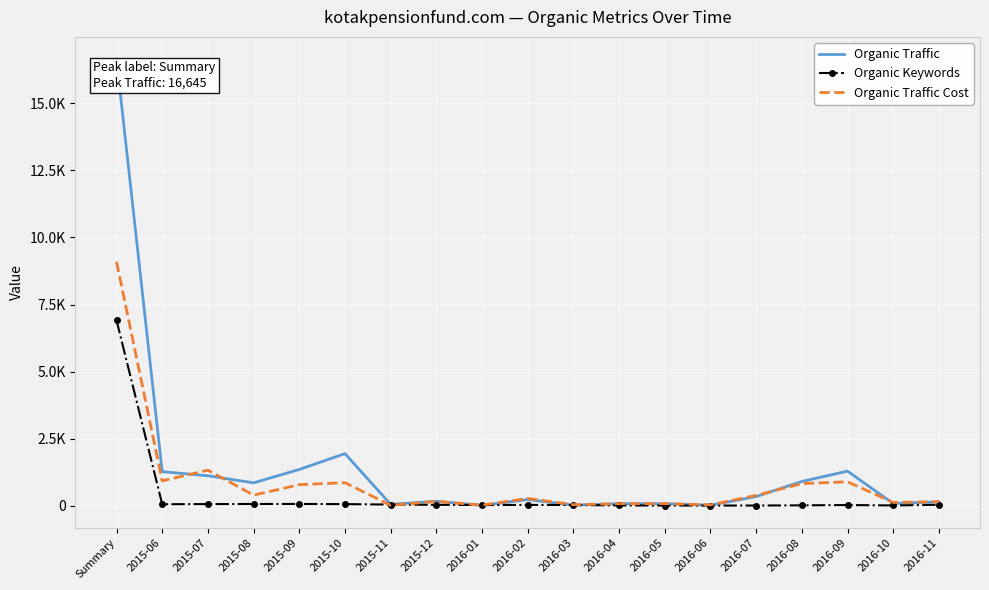

At how many categories does at least one series exceed 5074?

1